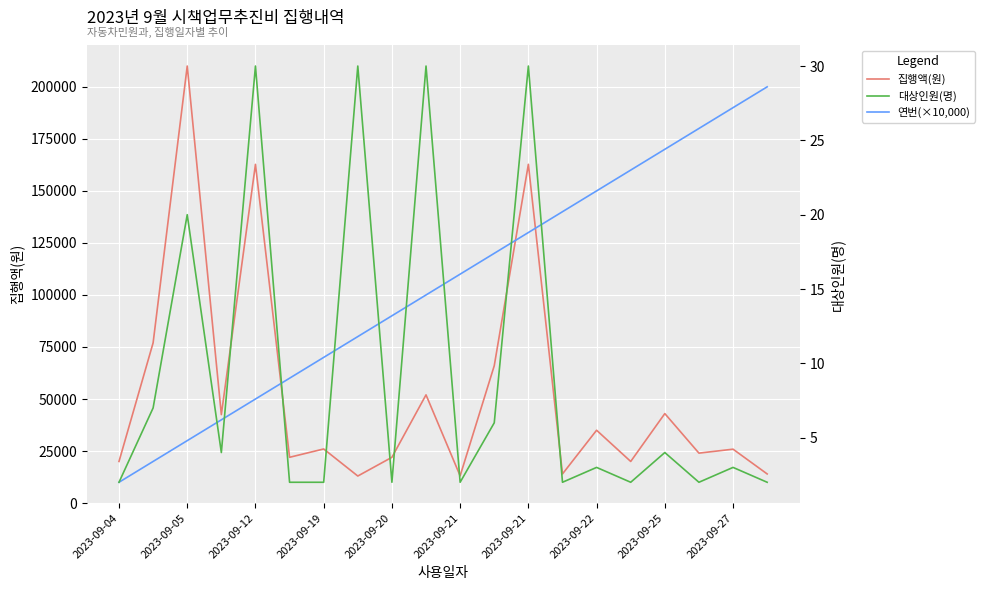

What is the value of the 집행액(원) point at the 6th from the left?

22000